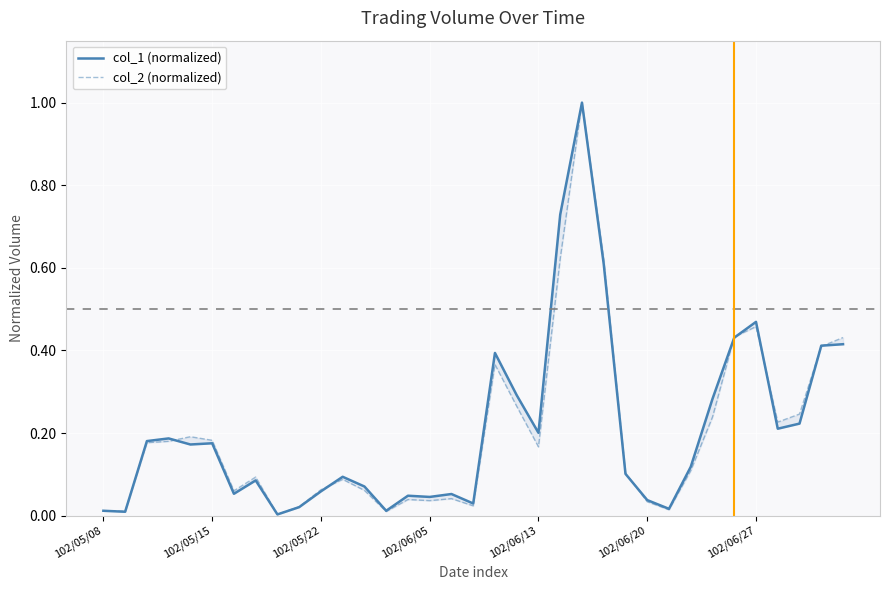

True or false: col_1 (normalized) has a value of 0.0 at 16.

False